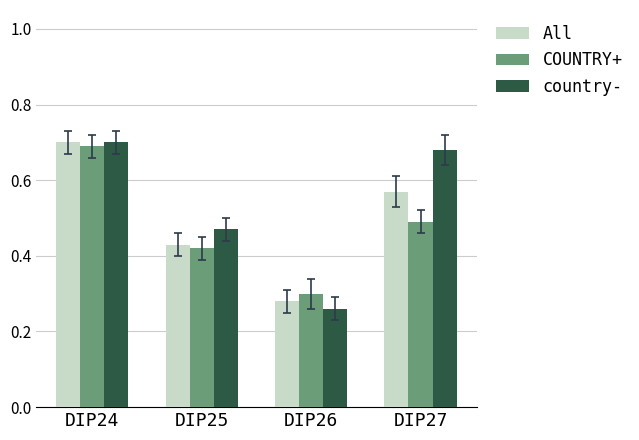

The value of All at DIP24 is 0.7. True or false?

True